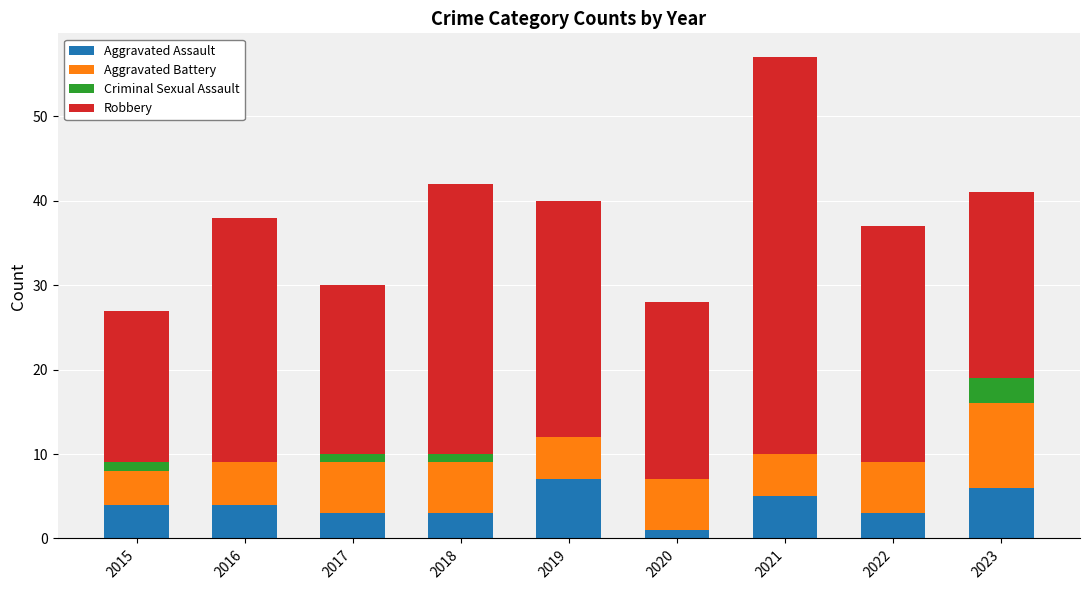

The Aggravated Assault series shows 4 at 2015. True or false?

True